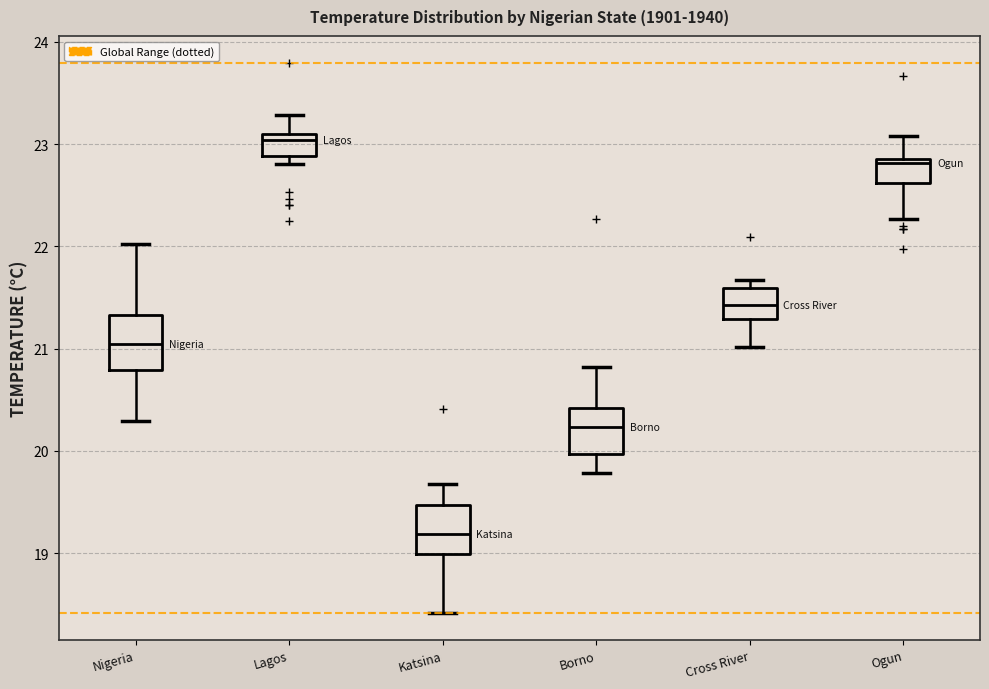

Reading left to right, read every box against the y-axis: the position of its median line, the range the box covers, and the ends of its whiskers. The values are not printed on the chart, so give them approximately, as read against the axis.

Nigeria: median 21.0, box 20.8 to 21.3, whiskers 20.3 to 22.0
Lagos: median 23.0, box 22.9 to 23.1, whiskers 22.8 to 23.3
Katsina: median 19.2, box 19.0 to 19.5, whiskers 18.4 to 19.7
Borno: median 20.2, box 20.0 to 20.4, whiskers 19.8 to 20.8
Cross River: median 21.4, box 21.3 to 21.6, whiskers 21.0 to 21.7
Ogun: median 22.8, box 22.6 to 22.9, whiskers 22.3 to 23.1